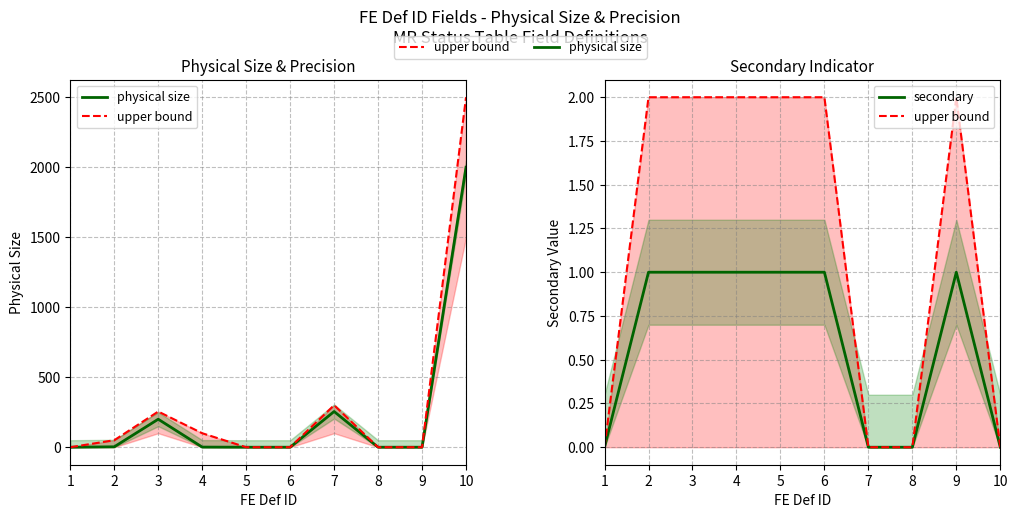

At which label is secondary closest to 0?

1